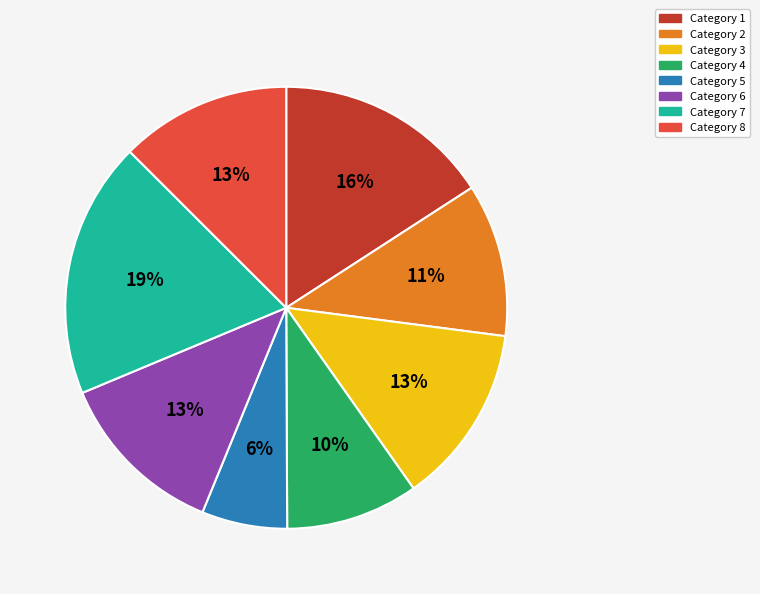

Is there any slice that represents more than half of the pie?

No